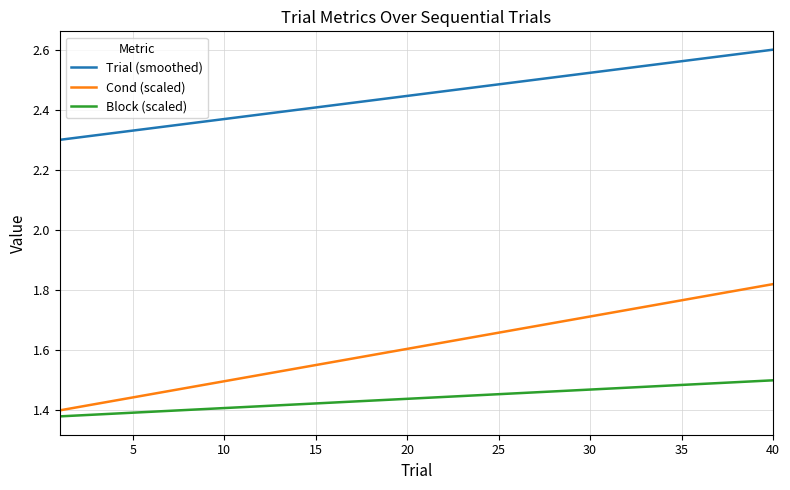

Which series has the widest spread of values?

Cond (scaled)